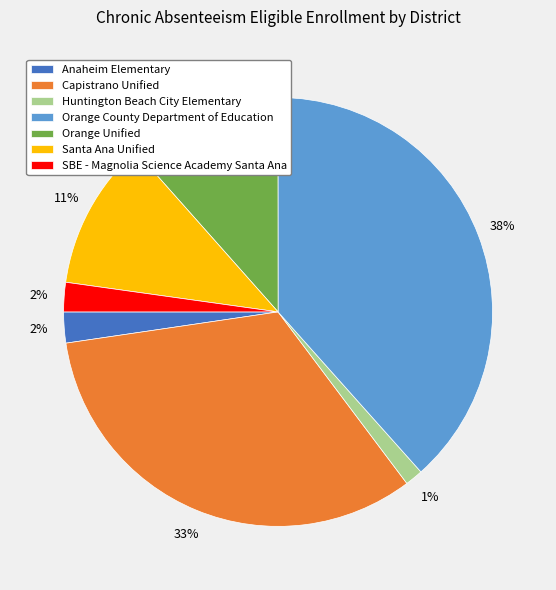

What percentage is the Capistrano Unified slice, to the nearest percent?

33%